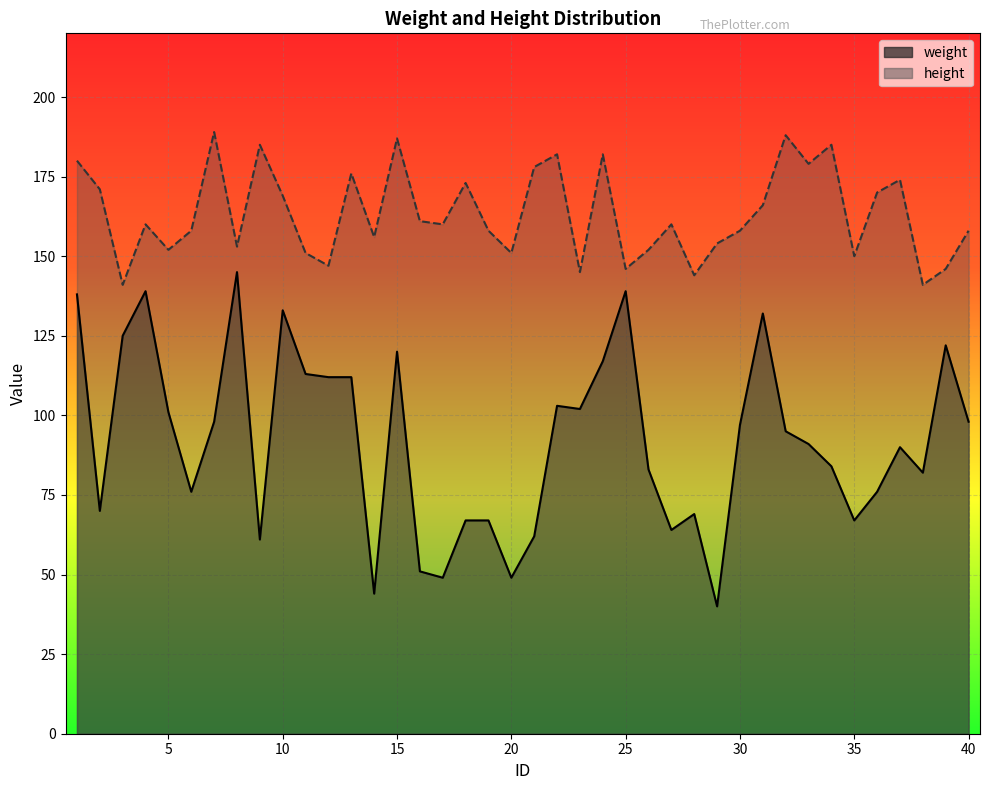

What are all the series names shown in the legend?

weight, height